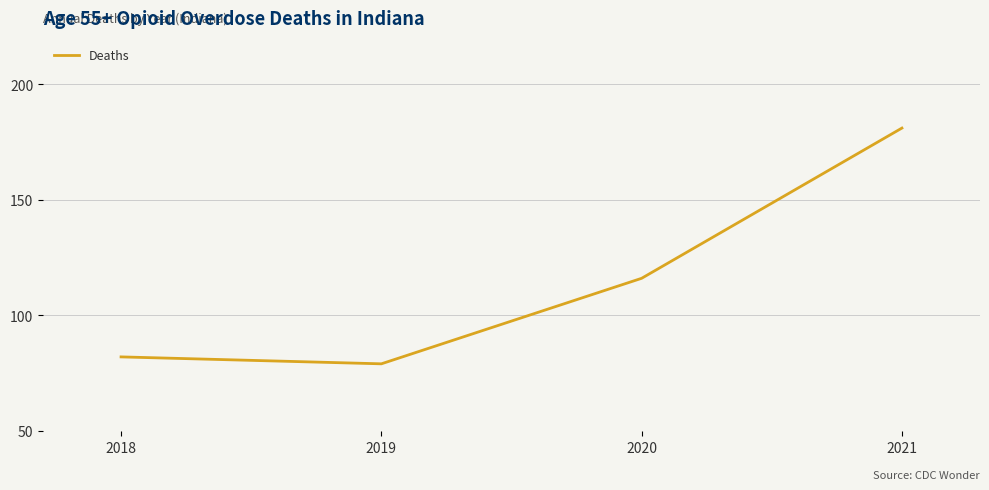

True or false: the data has more than 2 interior local peaks.

False